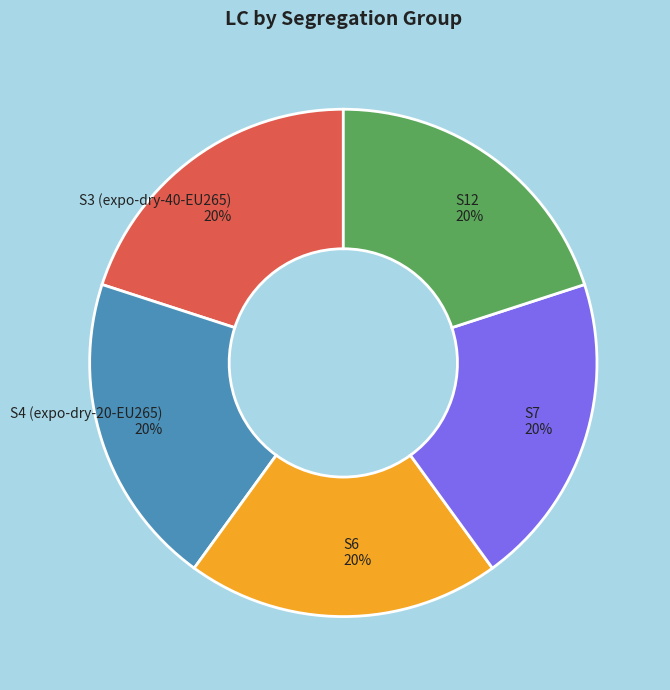

To the nearest percent, what is the average slice percentage?

20%